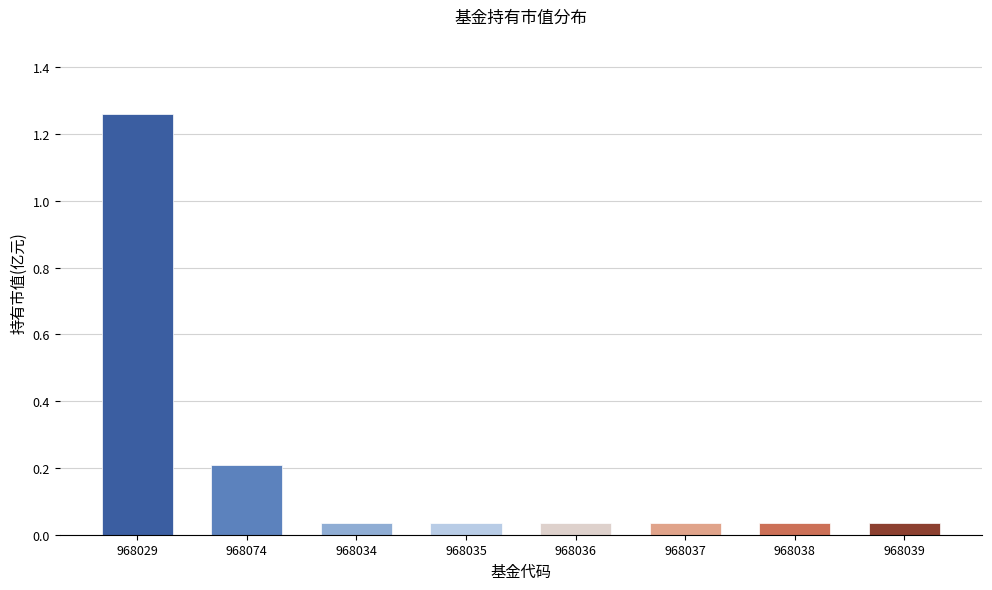

What is the label of the 6th bar from the right?

968034